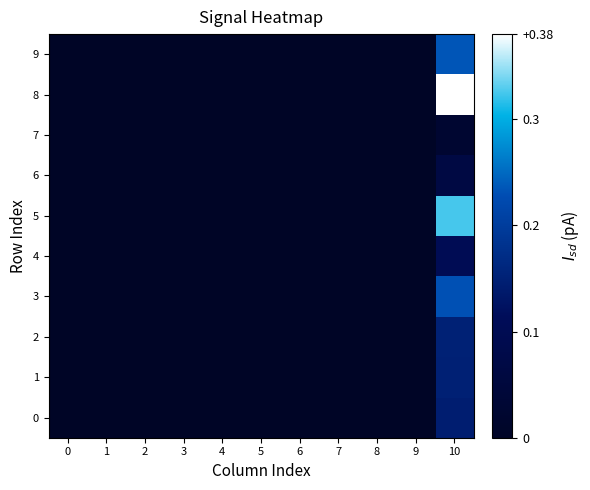

At how many categories does at least one series exceed 0?

1